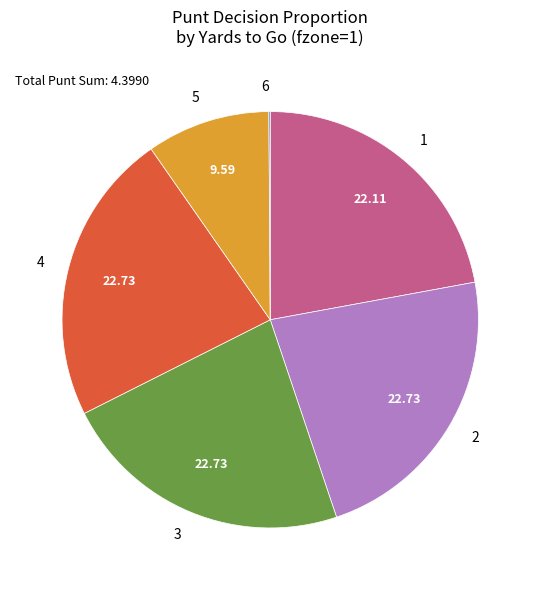

Does 4 represent more than half of the total?

No